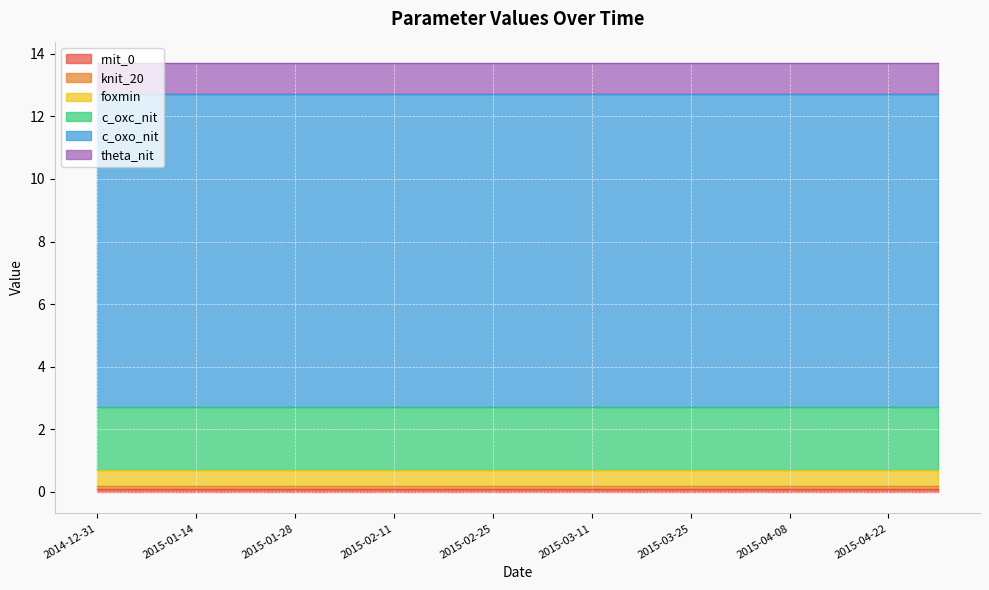

Between 2015-02-18 and 2015-03-18, which series saw the biggest shift?

rnit_0